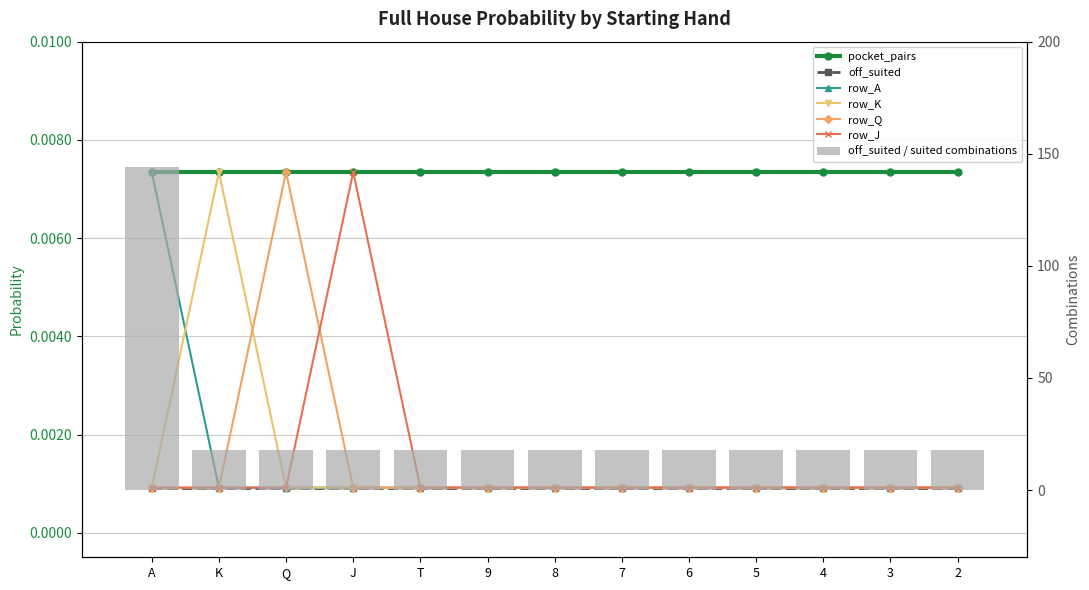

The value of row_K at 6 is 0.0. True or false?

True